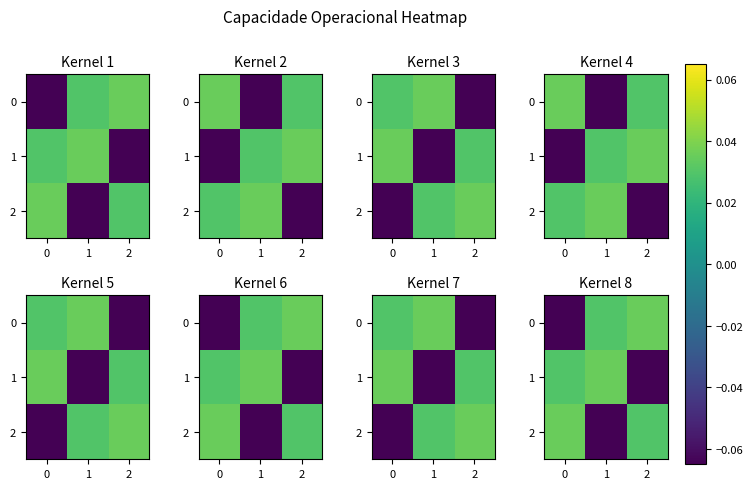

How many values in the 2 series are below 0?

1